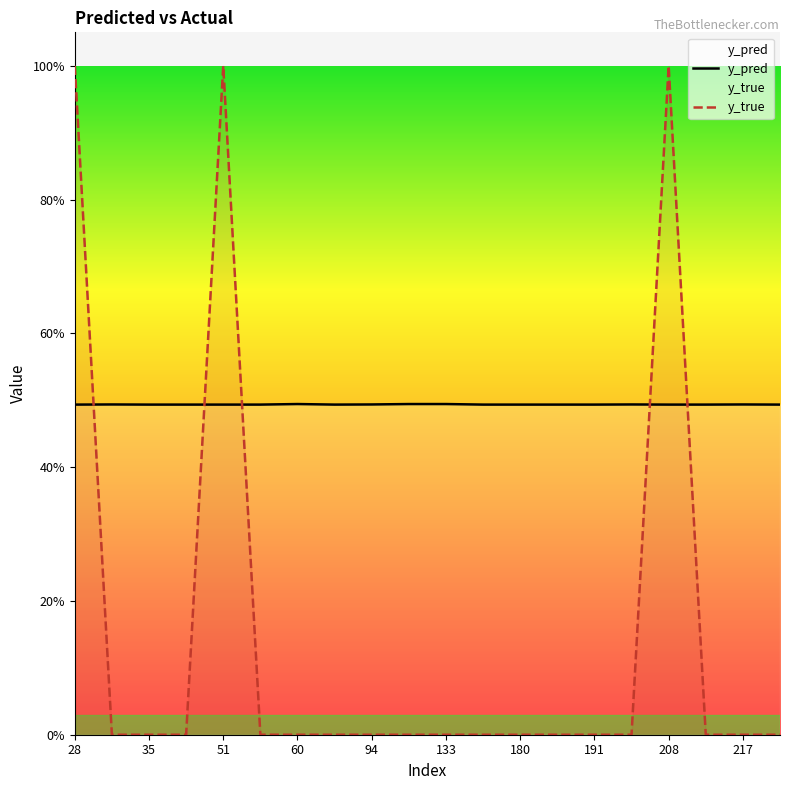

Rank the categories by y_pred value from highest to lowest.

60, 111, 133, 31, 94, 201, 217, 28, 35, 38, 51, 57, 86, 171, 180, 181, 191, 208, 215, 268